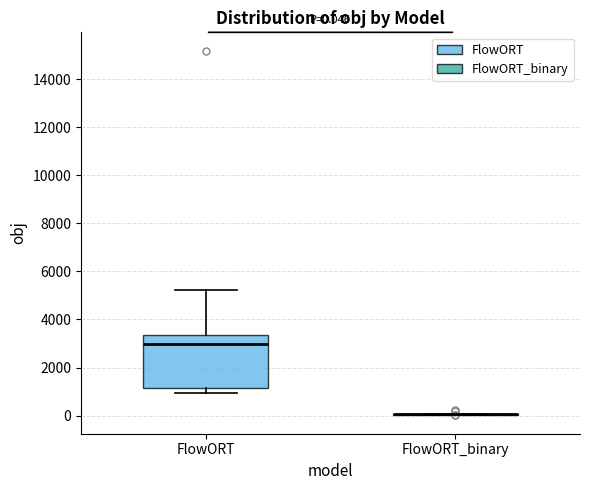

Which box is the tallest, from its lower edge to its upper edge?

FlowORT